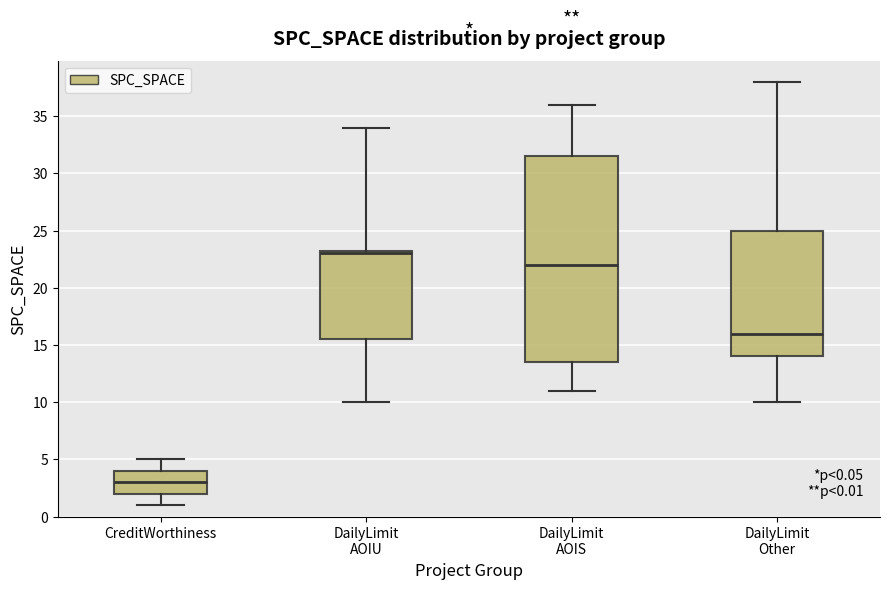

Comparing the boxes themselves (not the whiskers), which one is the tallest?

DailyLimit AOIS